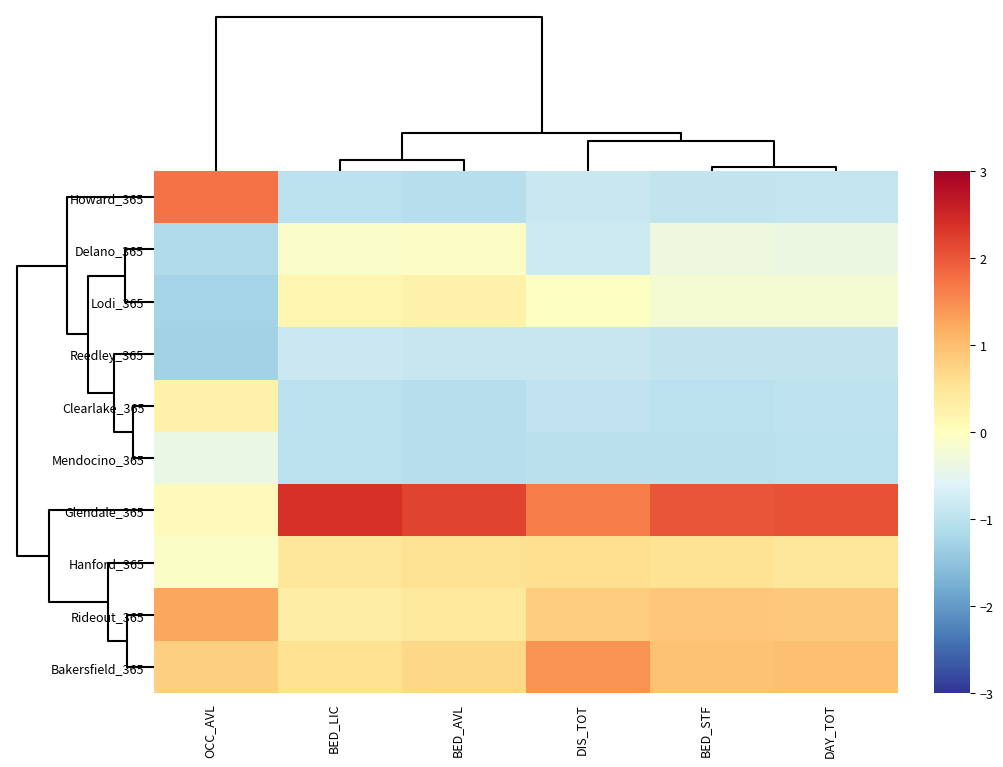

How many categories are shown in the chart?

6